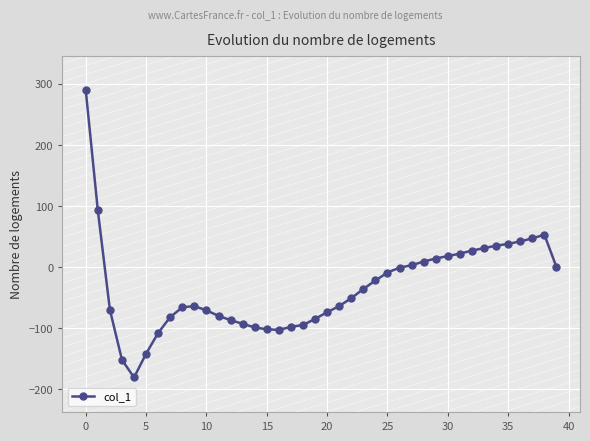

What is the difference between the maximum and minimum values?

471